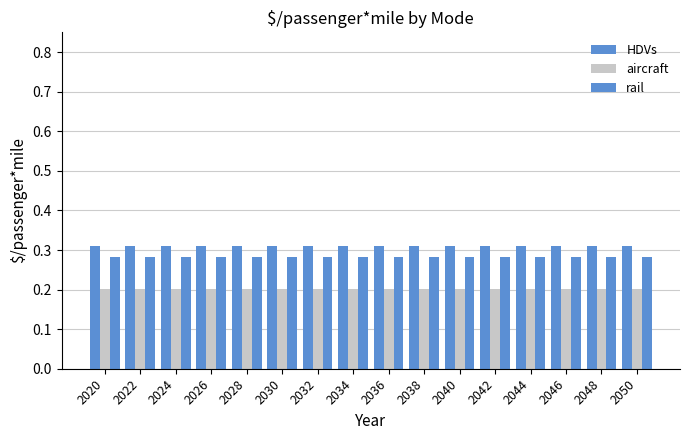

Does the chart contain any negative values?

No